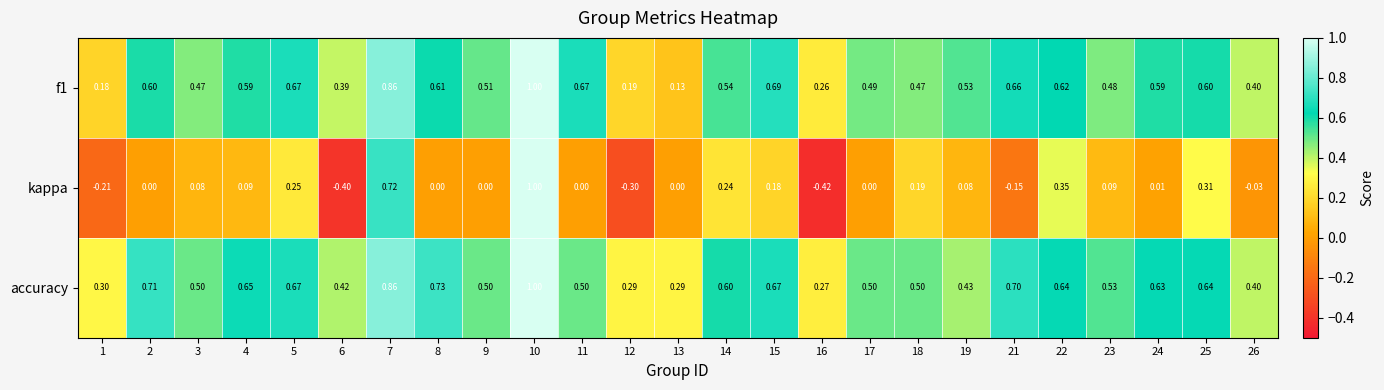

Which series changed the most between 8 and 19?

accuracy